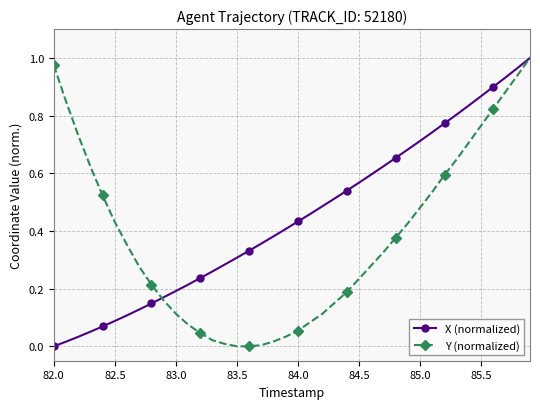

Which series has the largest total across all categories?

X (normalized)